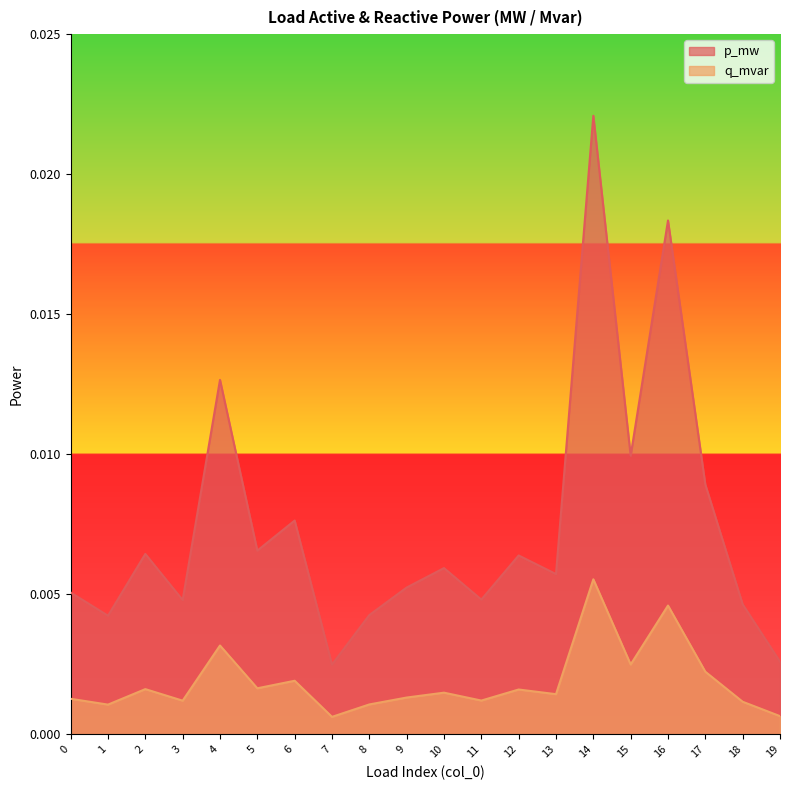

True or false: q_mvar and p_mw cross at least once.

False